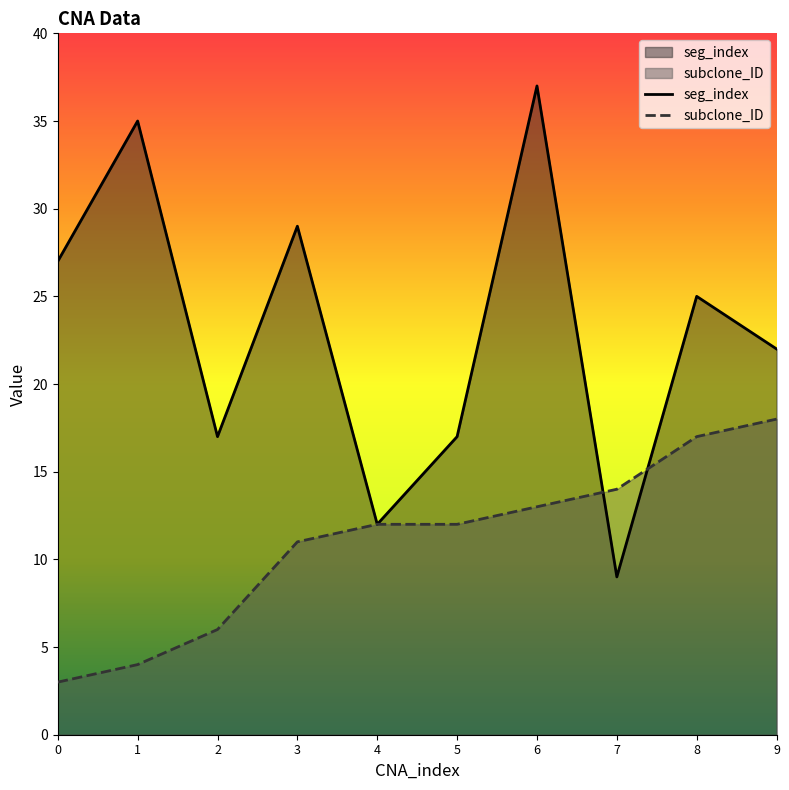

What is the approximate value of seg_index at 8, to the nearest 10?

20